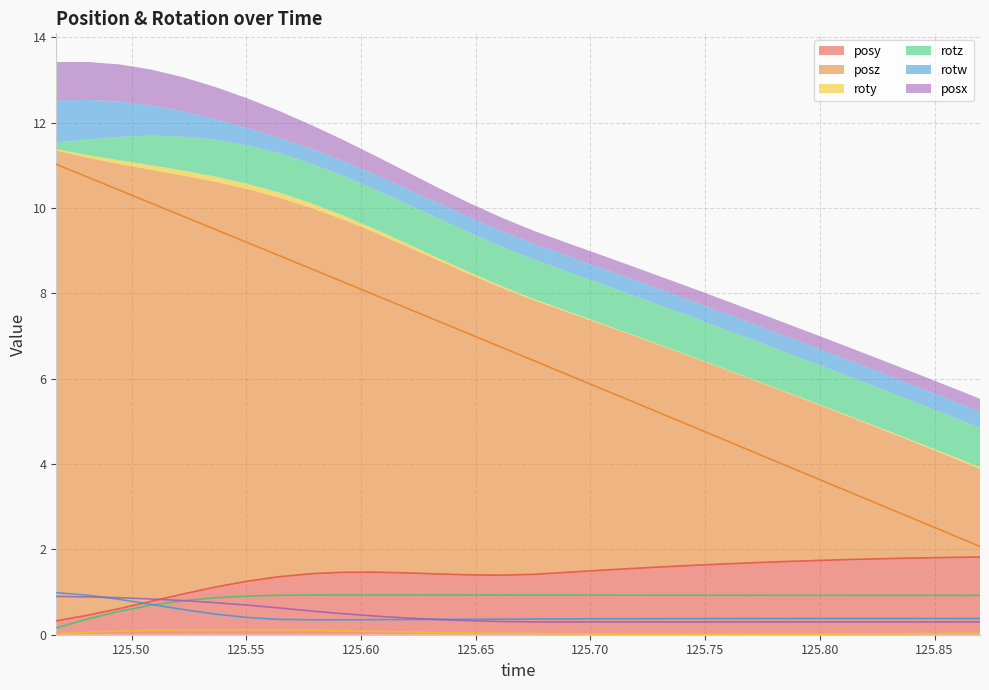

The posx series shows 0.8 at 125.5363. True or false?

True